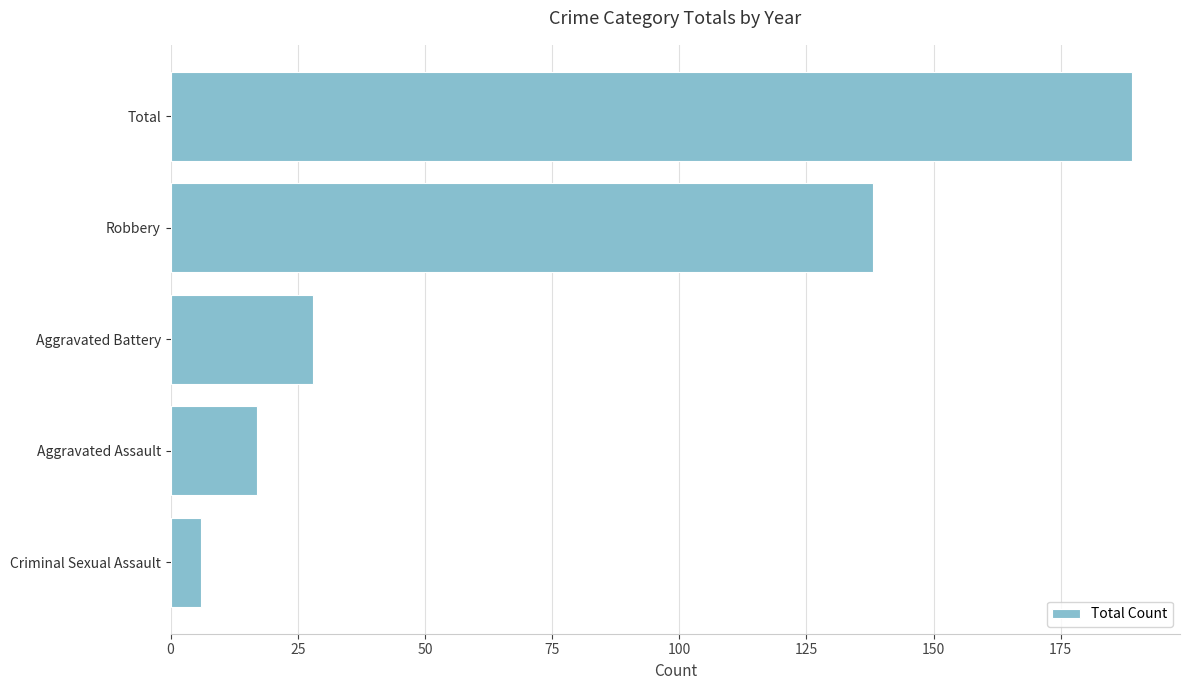

Reading bottom to top, extract all data points from this chart.

Criminal Sexual Assault=6	Aggravated Assault=17	Aggravated Battery=28	Robbery=138	Total=189